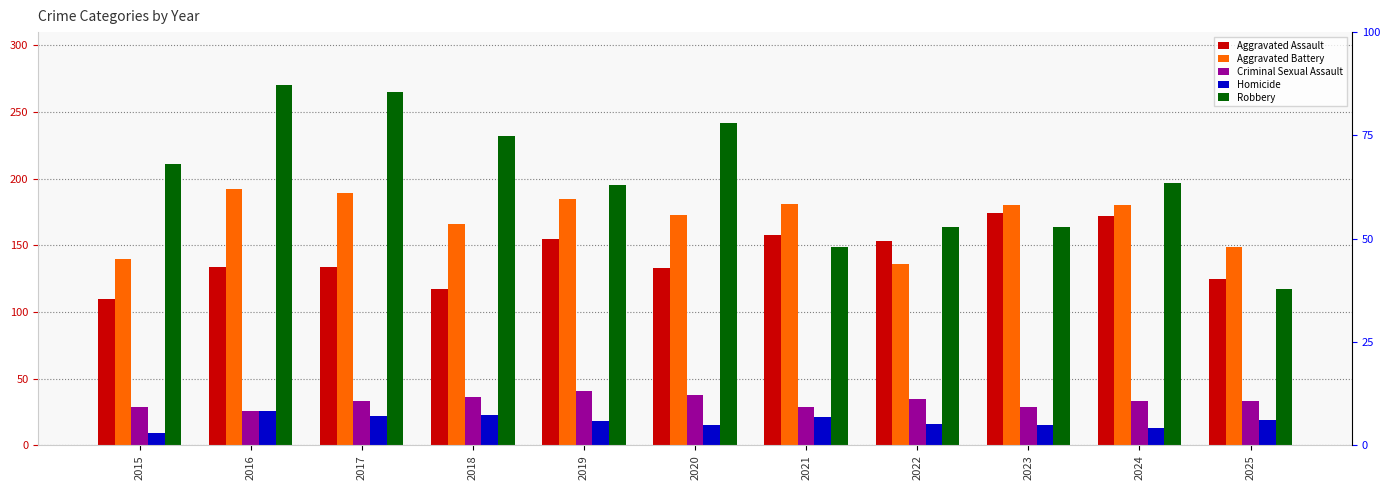

Which label corresponds to the smallest value in the chart?

2015